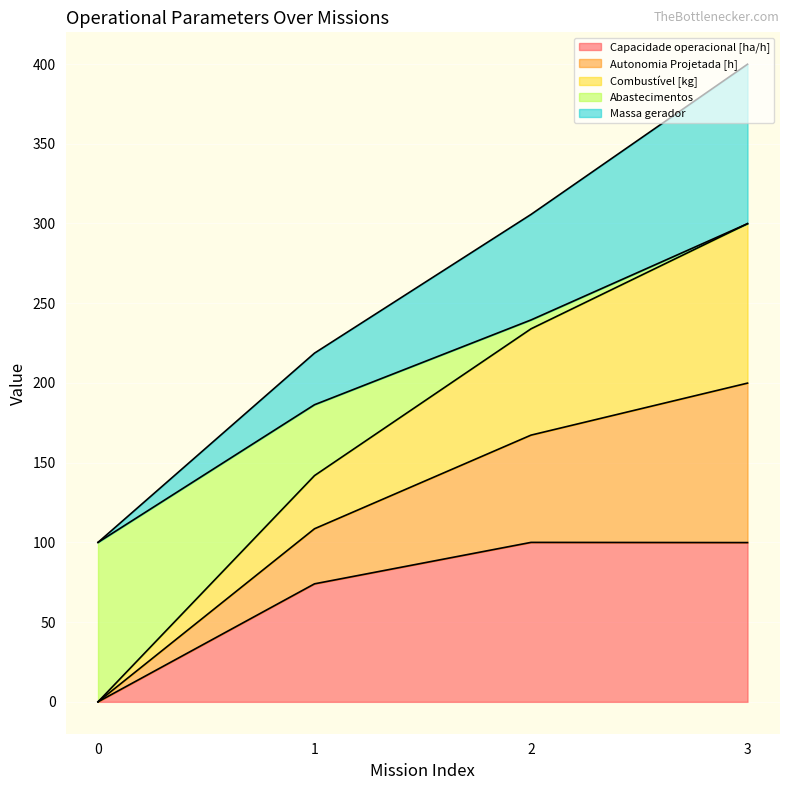

At how many categories does at least one series exceed 390?

1